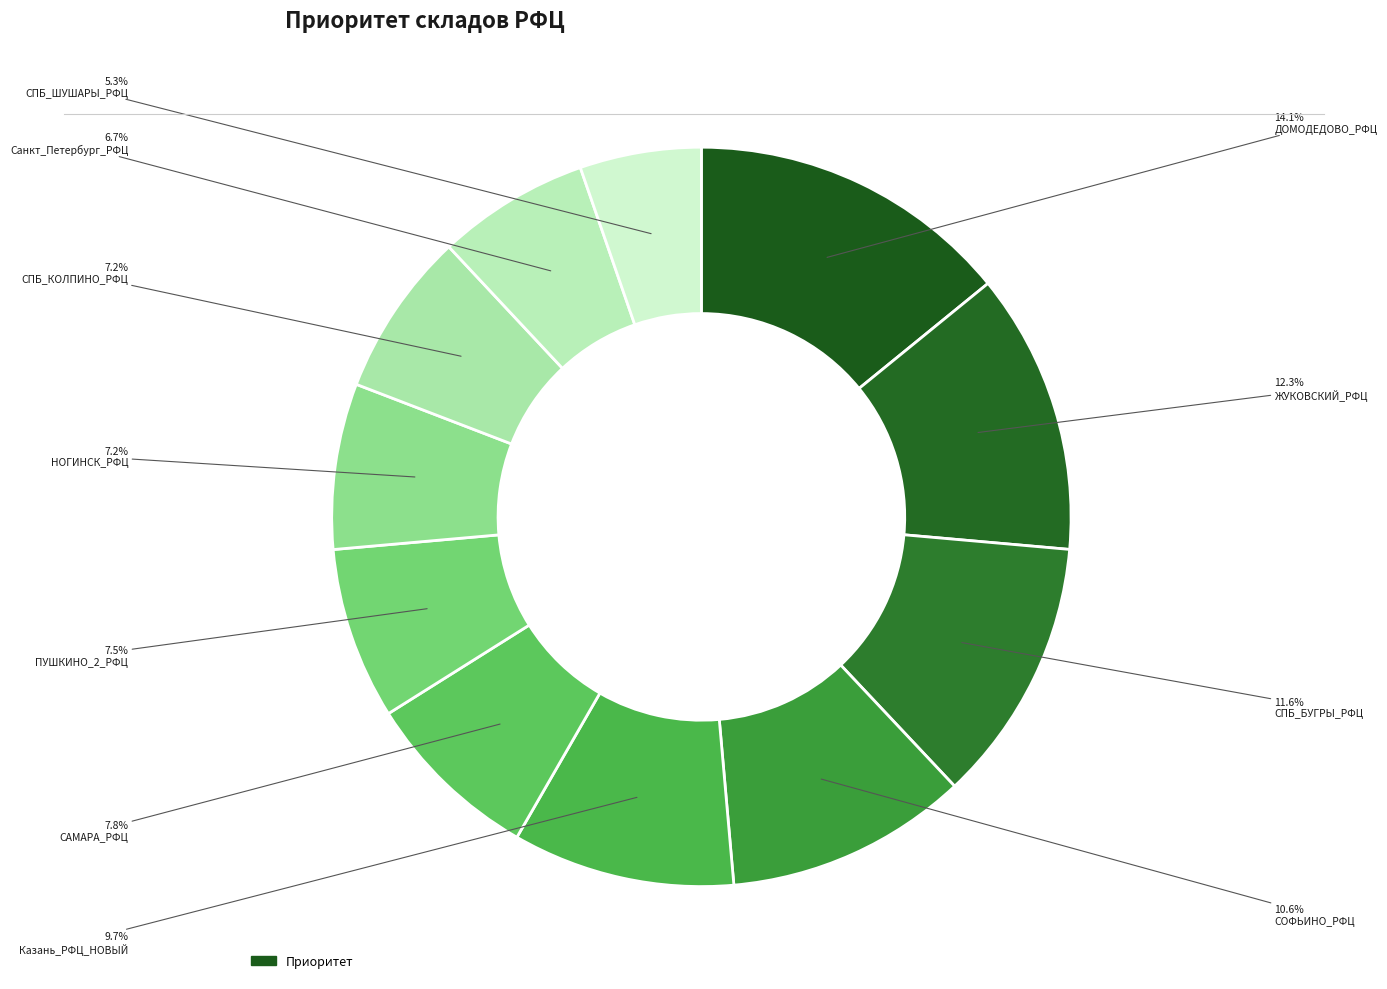

Which slice is the smallest?

СПБ_ШУШАРЫ_РФЦ